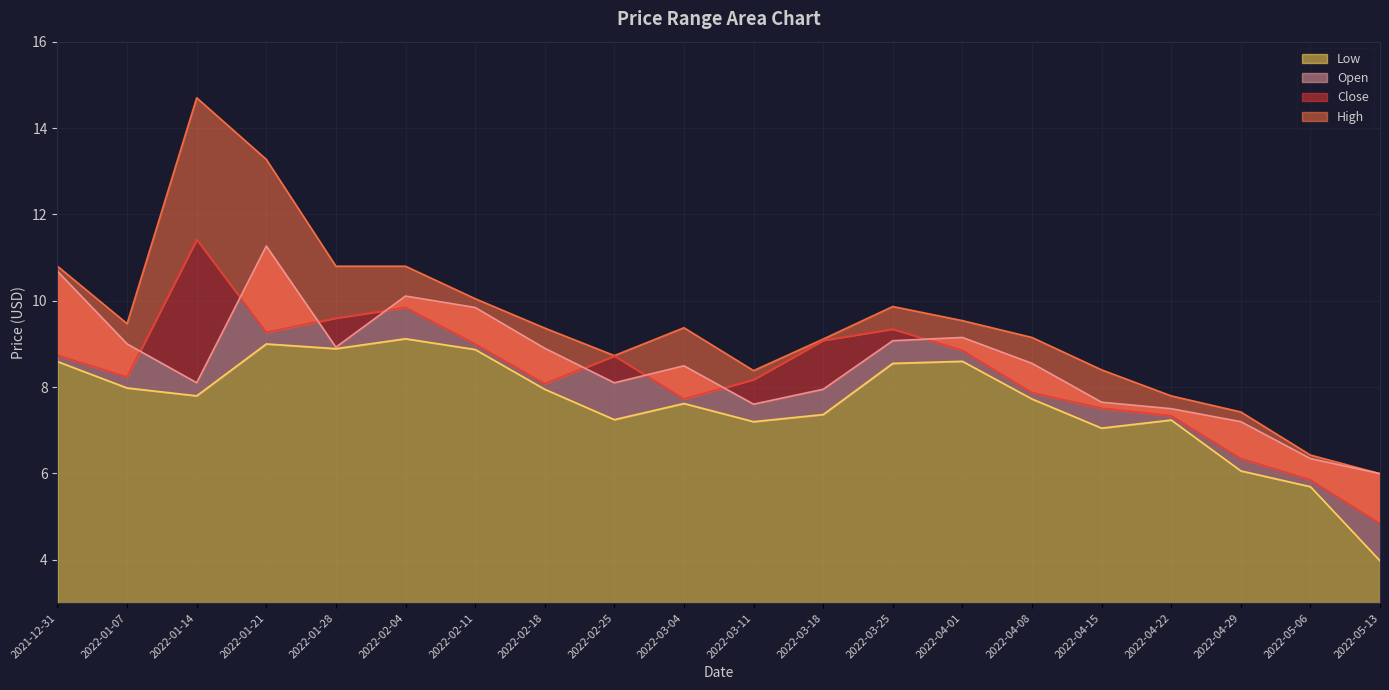

At how many categories does at least one series exceed 10?

6